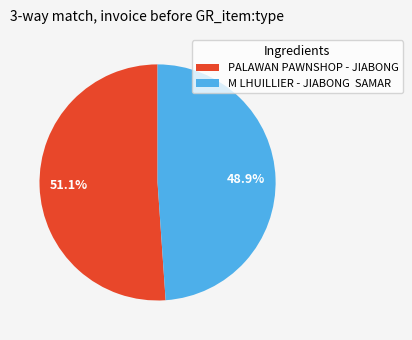

Which slice is the smallest?

M LHUILLIER - JIABONG SAMAR